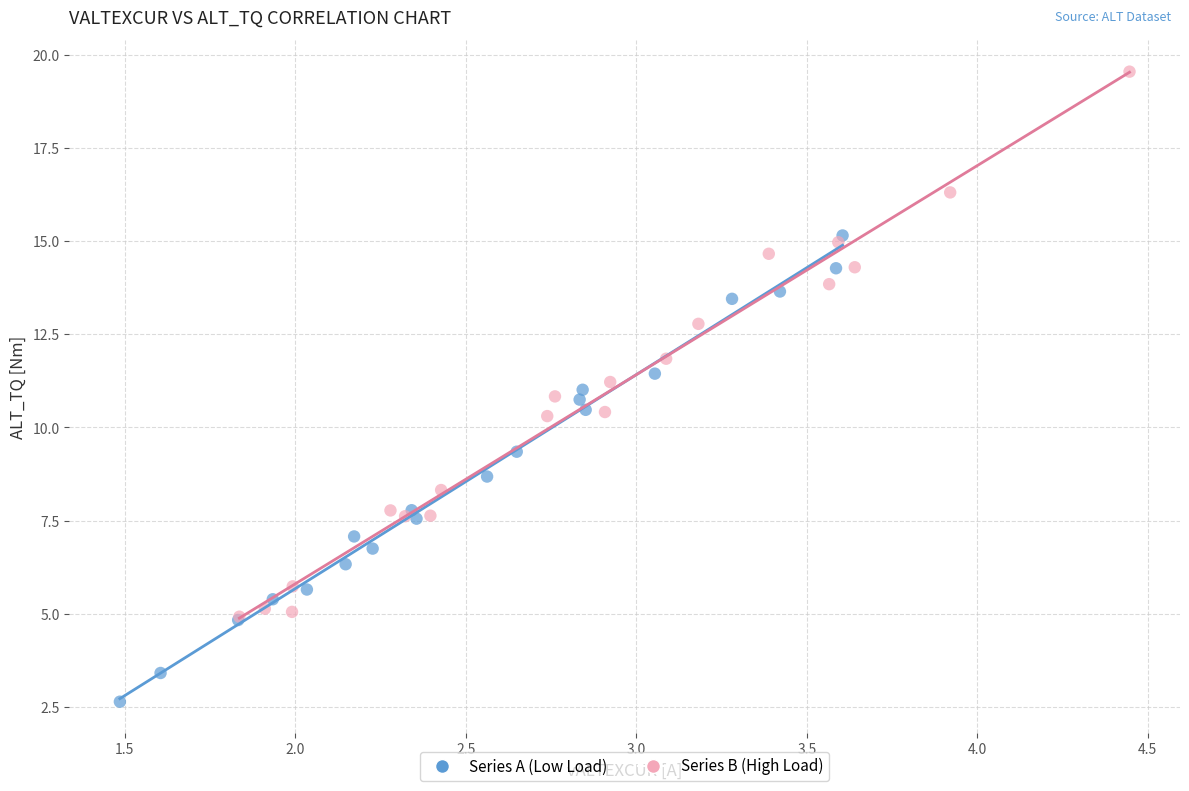

Which series contains the lowest Y value?

Series A (Low Load)